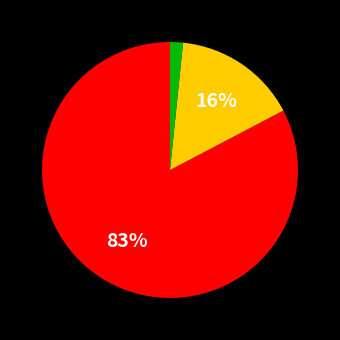

Is there a majority slice in this chart?

Yes